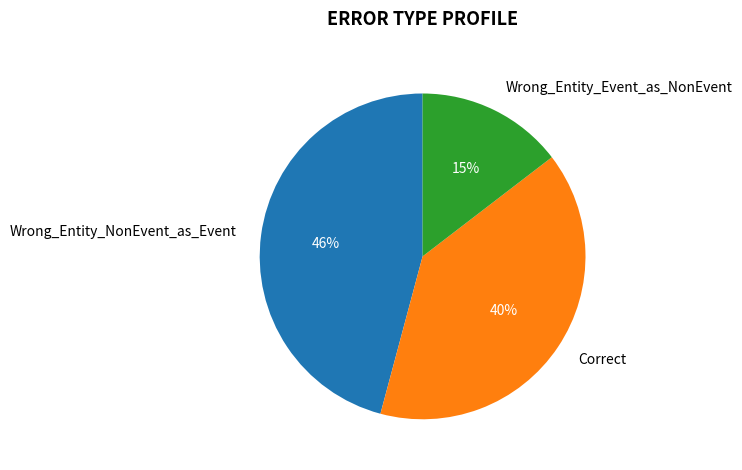

What percentage is the Wrong_Entity_Event_as_NonEvent slice, to the nearest percent?

15%